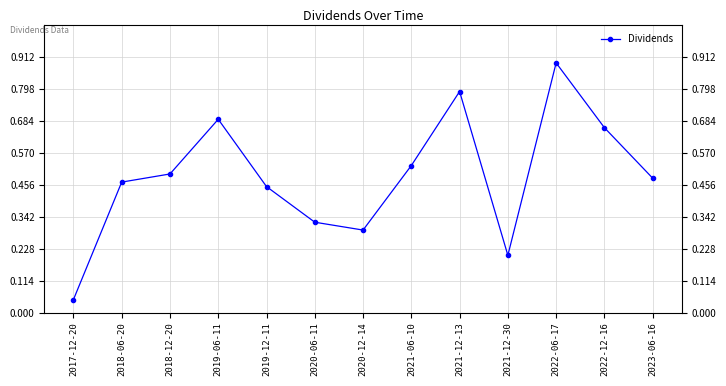

The value at 2018-12-20 is 0.5. True or false?

True